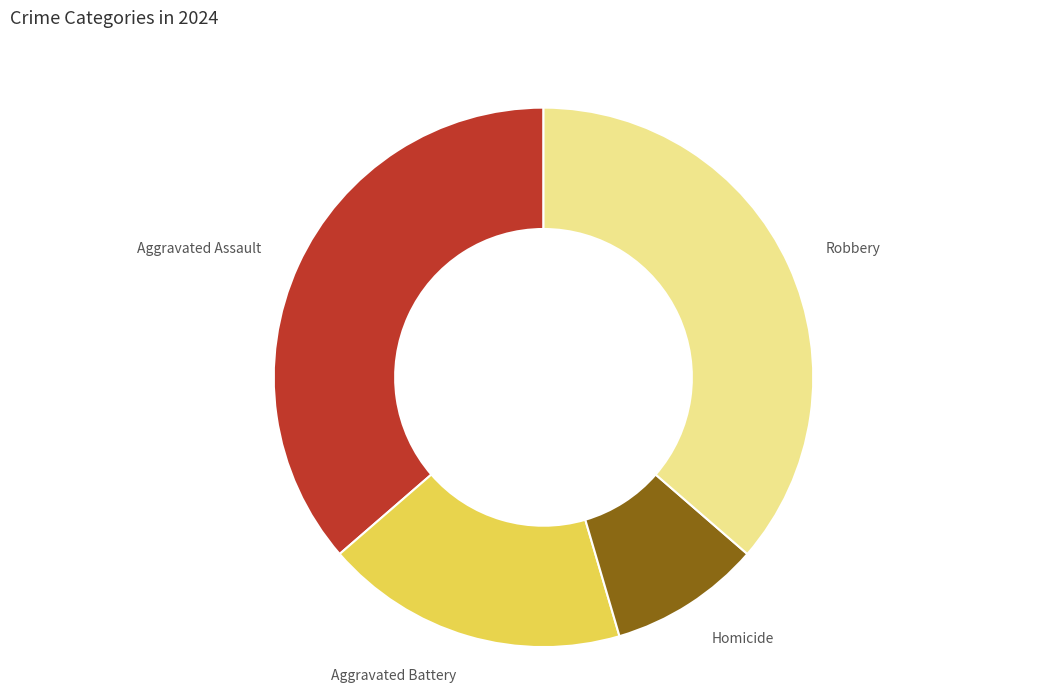

Between Aggravated Battery and Robbery, which is larger?

Robbery